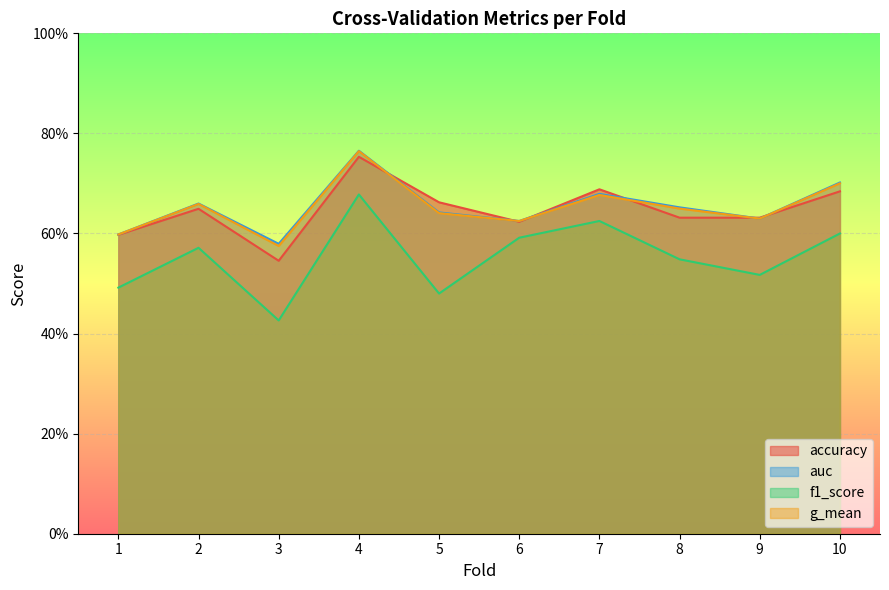

How many series are shown in this chart?

4